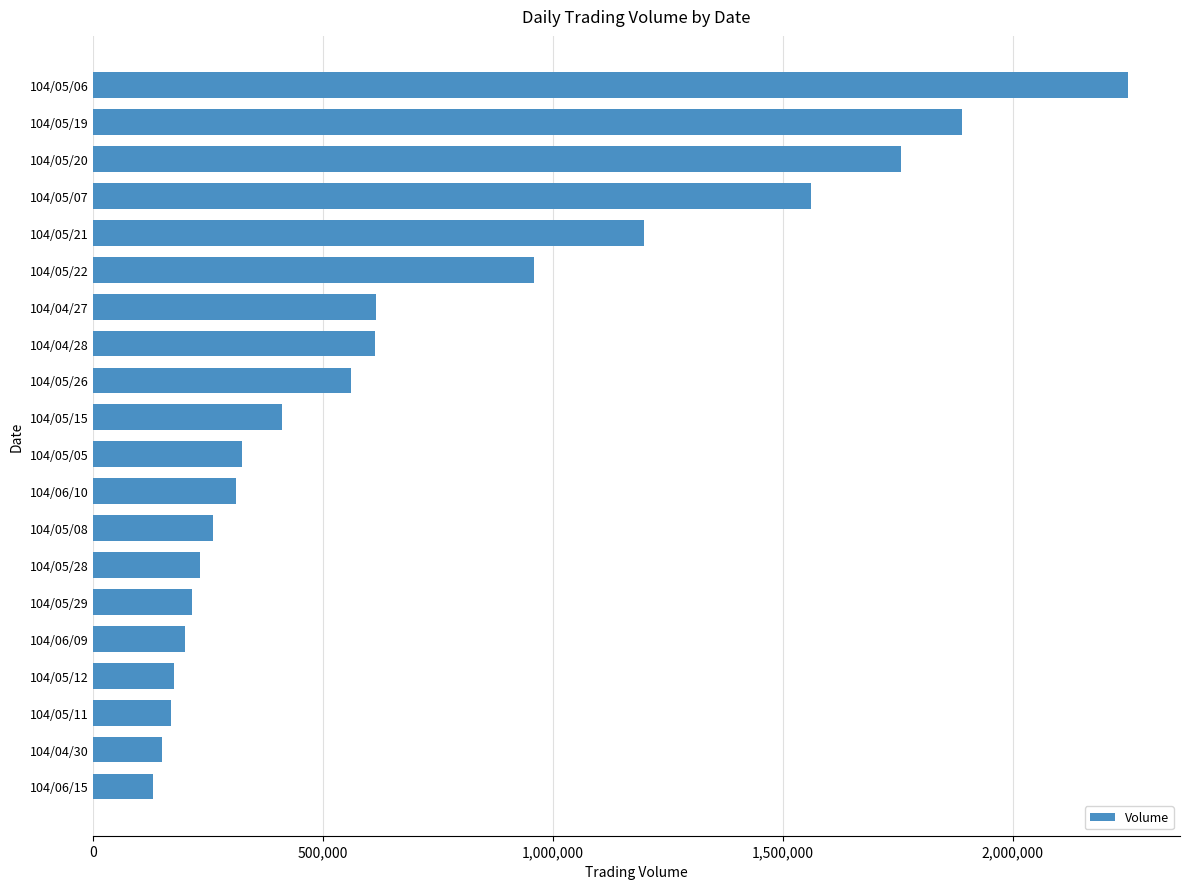

What is the label of the 9th bar from the bottom?

104/06/10